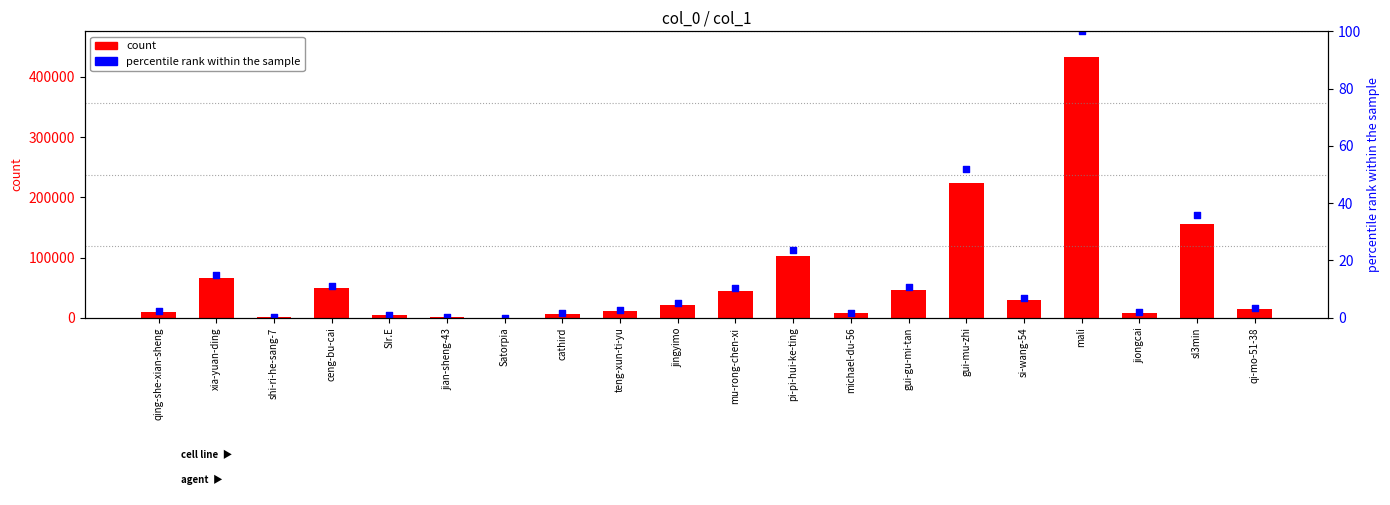

Which series has the largest total across all categories?

count